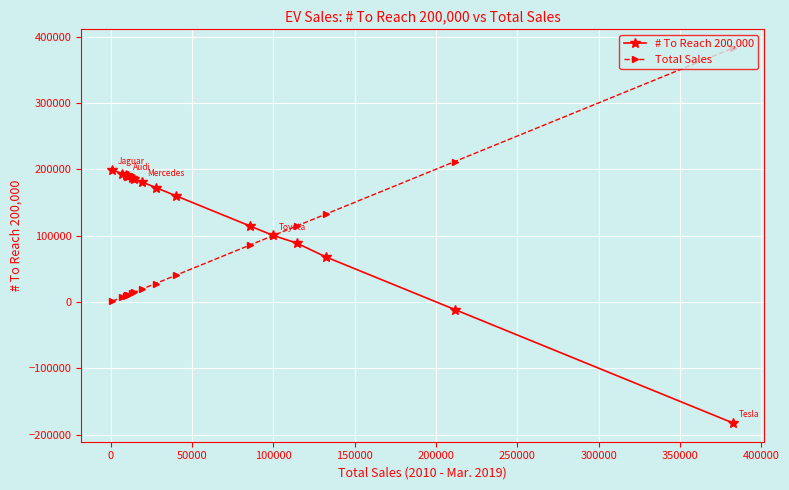

Which series has the largest total across all categories?

# To Reach 200,000